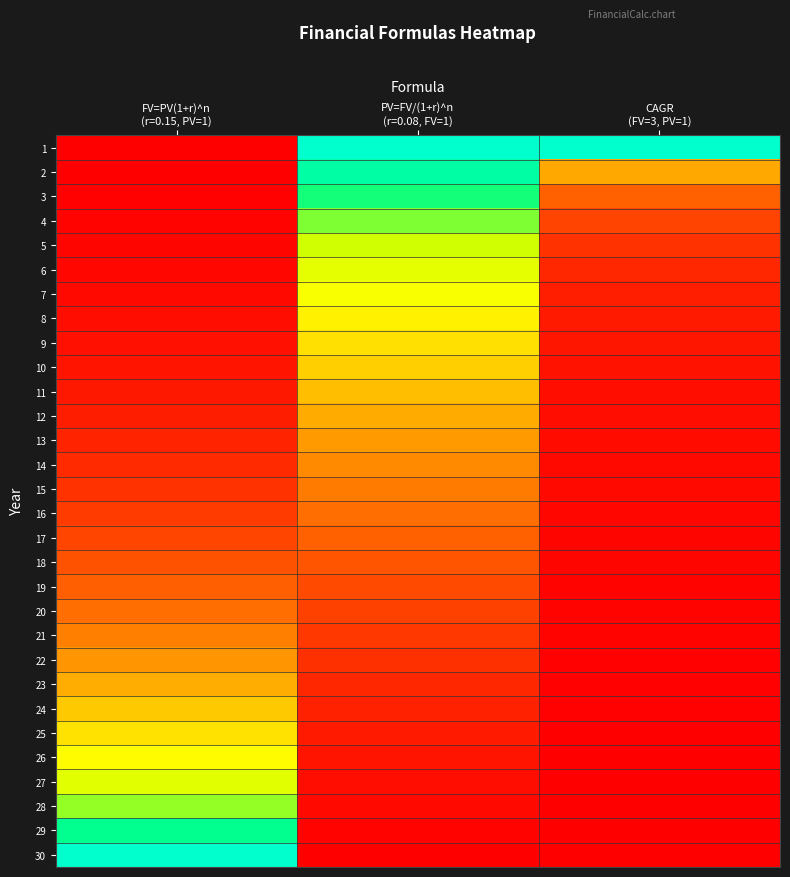

Which category has the highest value across all series?

FV=PV(1+r)^n
(r=0.15, PV=1)